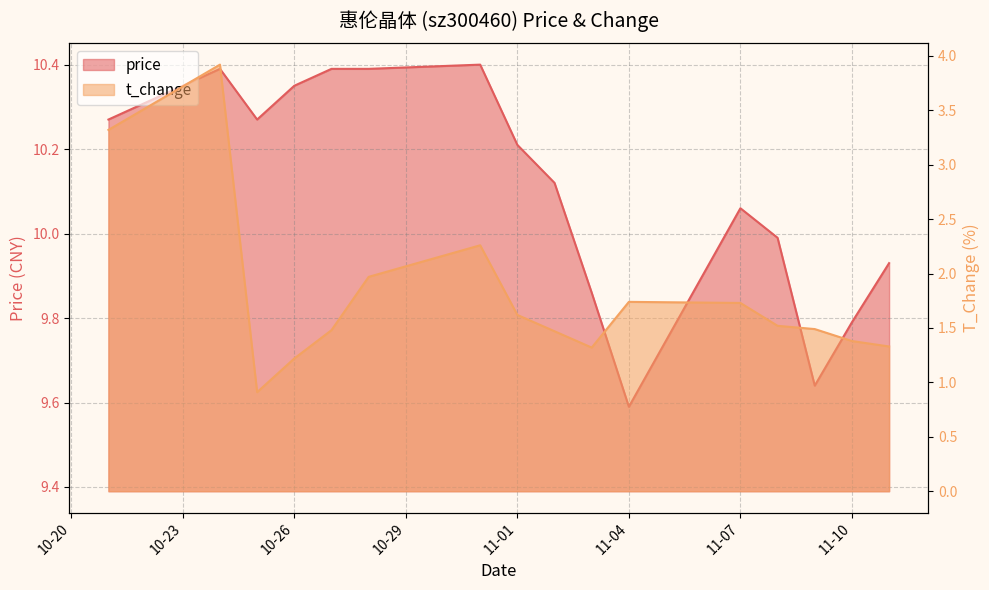

What are all the series names shown in the legend?

price, t_change